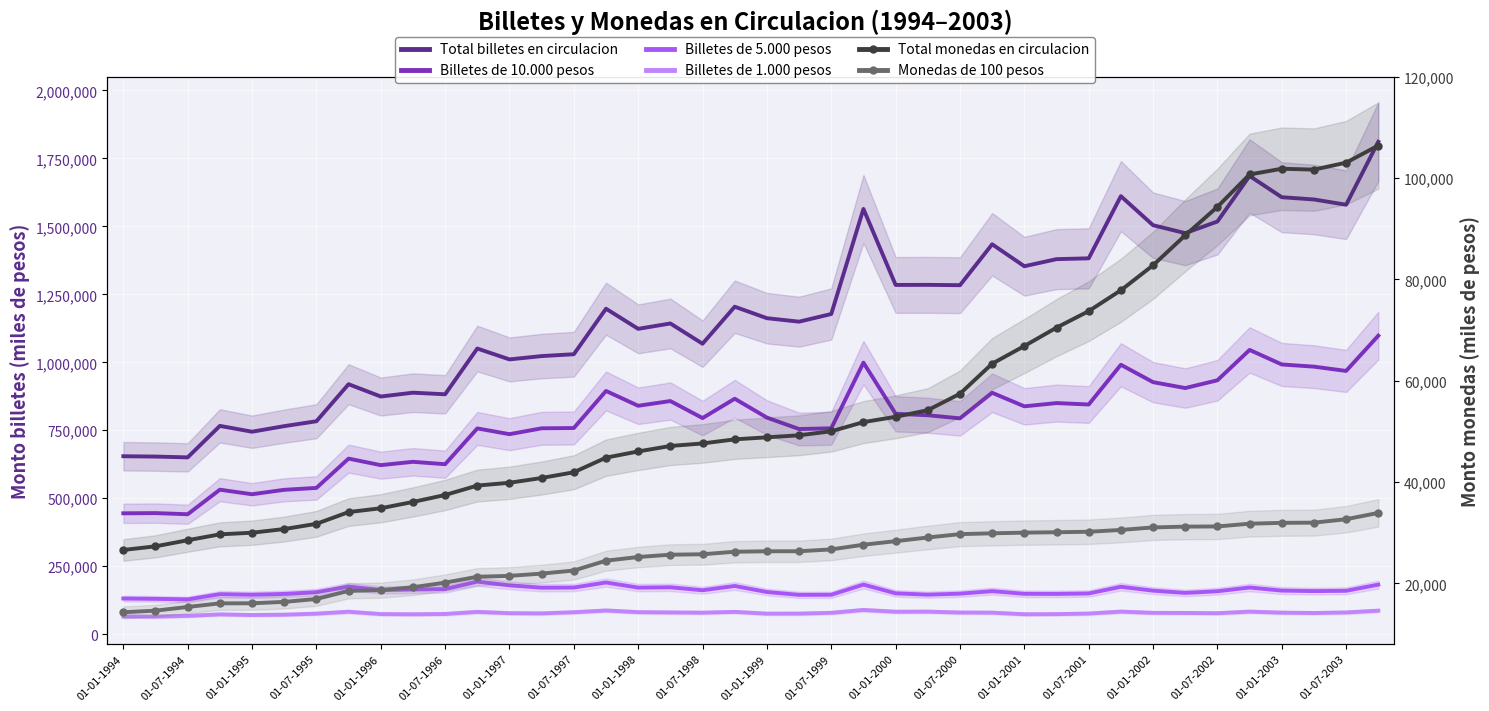

The value of Billetes de 1.000 pesos at 01-01-1995 is 23925. True or false?

False